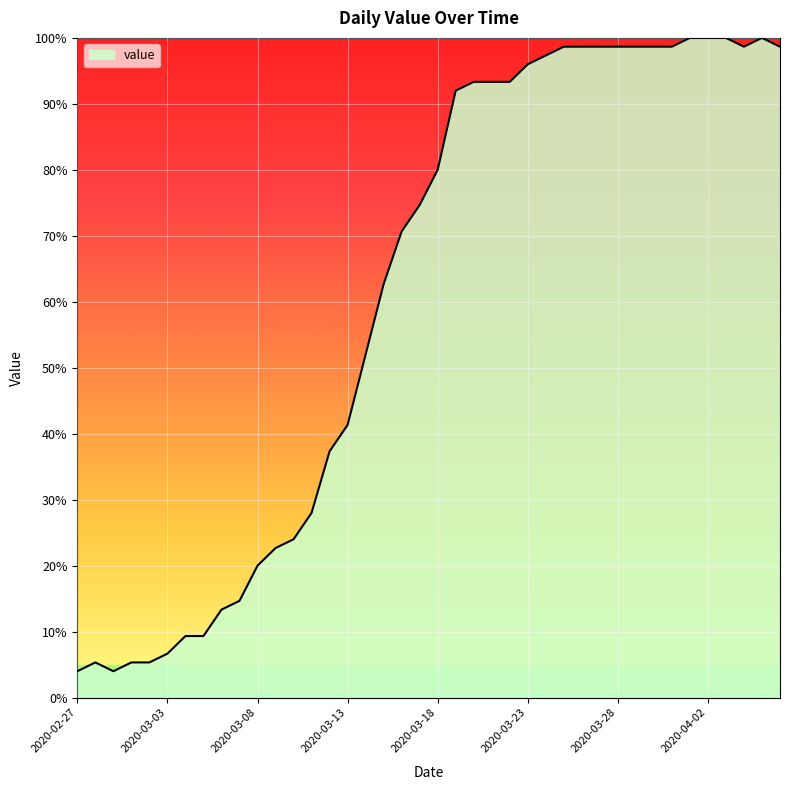

What is the smallest value displayed?

4.0